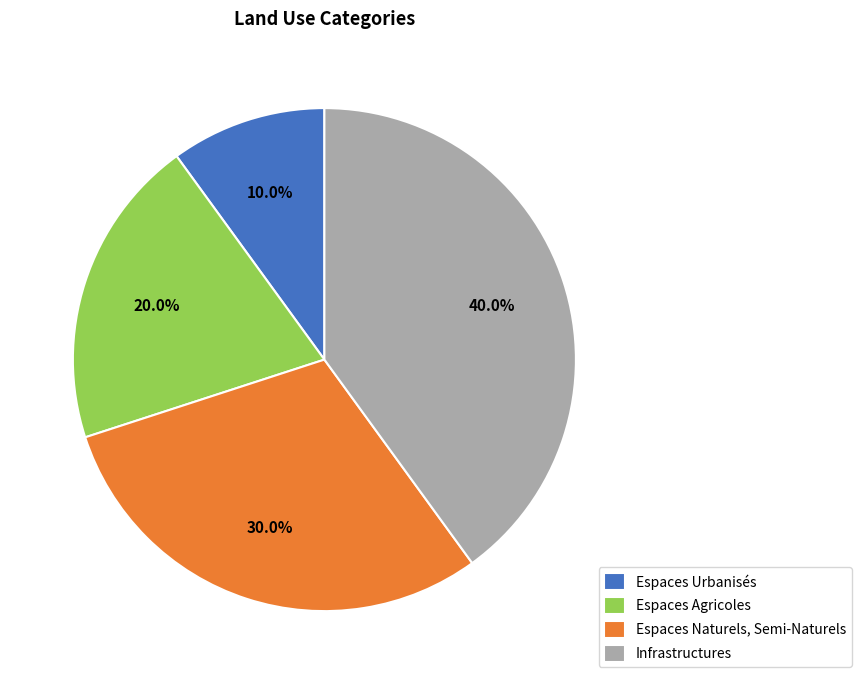

Is it true that Infrastructures is 40% of the pie?

True